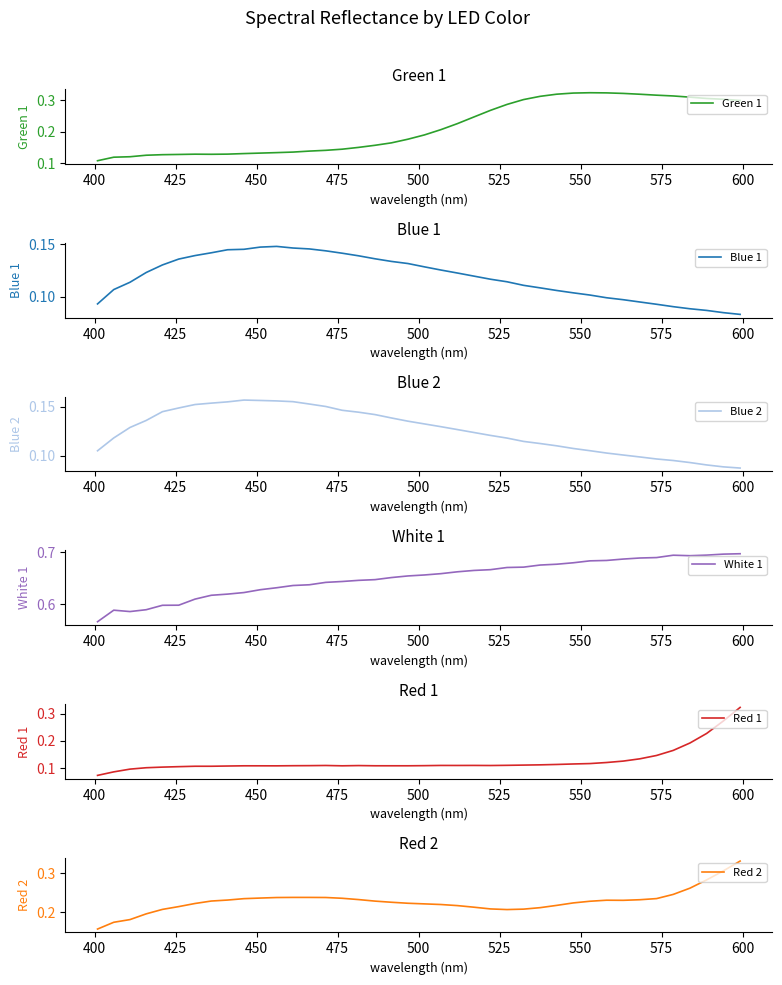

Which series has the largest total across all categories?

White 1